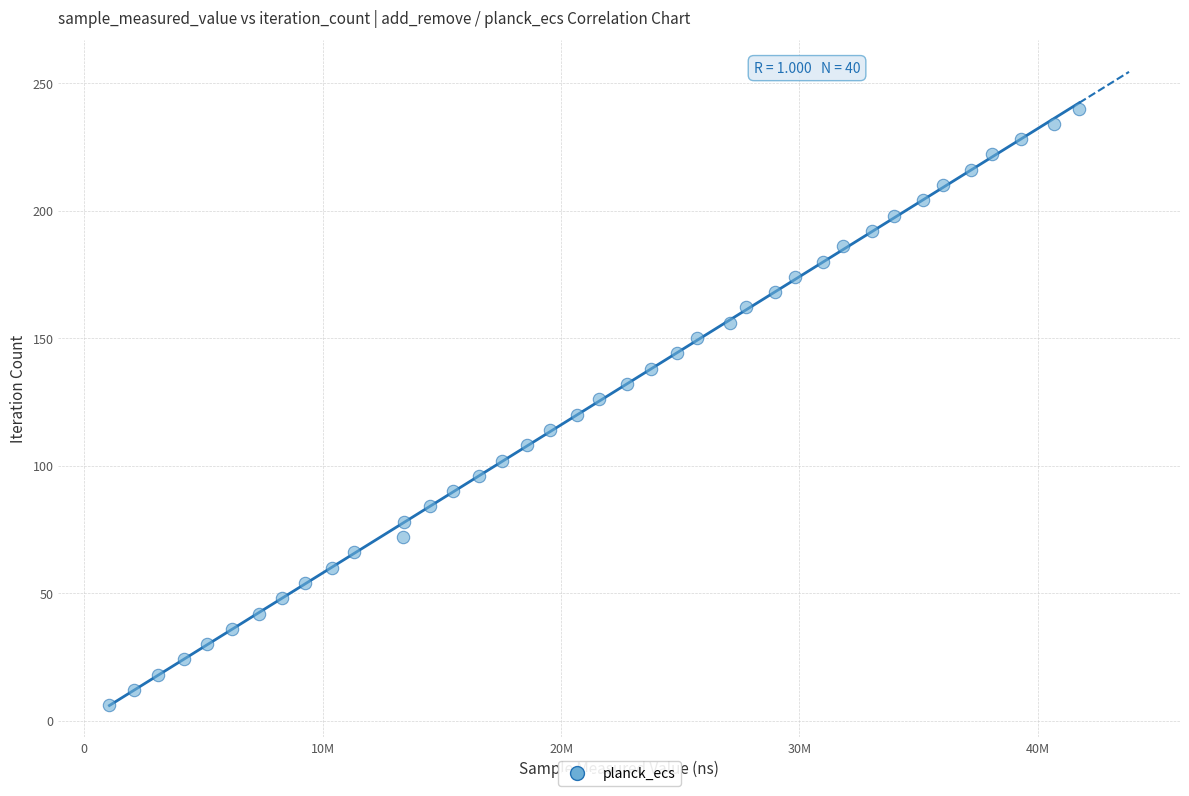

What is the range of Y values (max minus min)?

234